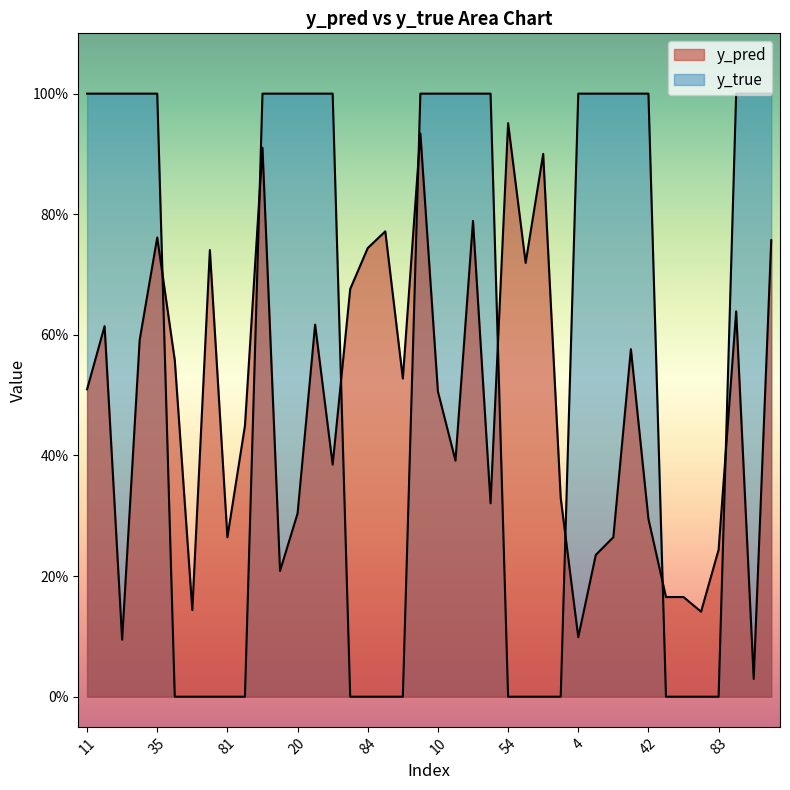

Reading right to left, transcribe all the data shown in this chart.

y_pred: 0.8	0.0	0.6	0.2	0.1	0.2	0.2	0.3	0.6	0.3	0.2	0.1	0.3	0.9	0.7	1.0	0.3	0.8	0.4	0.5	0.9	0.5	0.8	0.7	0.7	0.4	0.6	0.3	0.2	0.9	0.4	0.3	0.7	0.1	0.6	0.8	0.6	0.1	0.6	0.5
y_true: 1.0	1.0	1.0	0.0	0.0	0.0	0.0	1.0	1.0	1.0	1.0	1.0	0.0	0.0	0.0	0.0	1.0	1.0	1.0	1.0	1.0	0.0	0.0	0.0	0.0	1.0	1.0	1.0	1.0	1.0	0.0	0.0	0.0	0.0	0.0	1.0	1.0	1.0	1.0	1.0